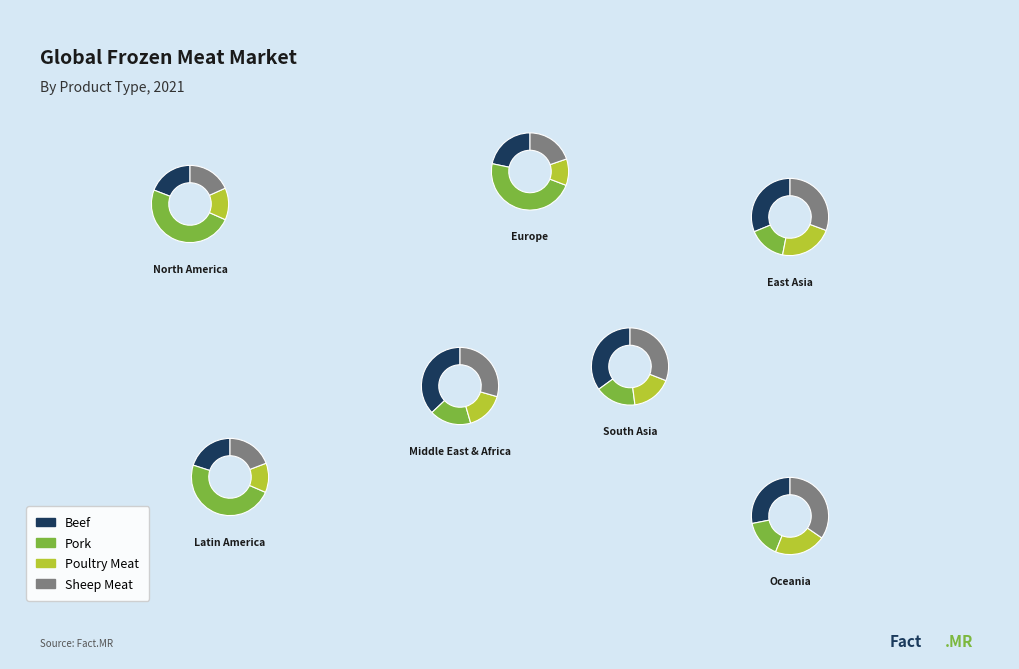

At 0, list the series in order from smallest to largest.

Poultry Meat, Sheep Meat, Beef, Pork